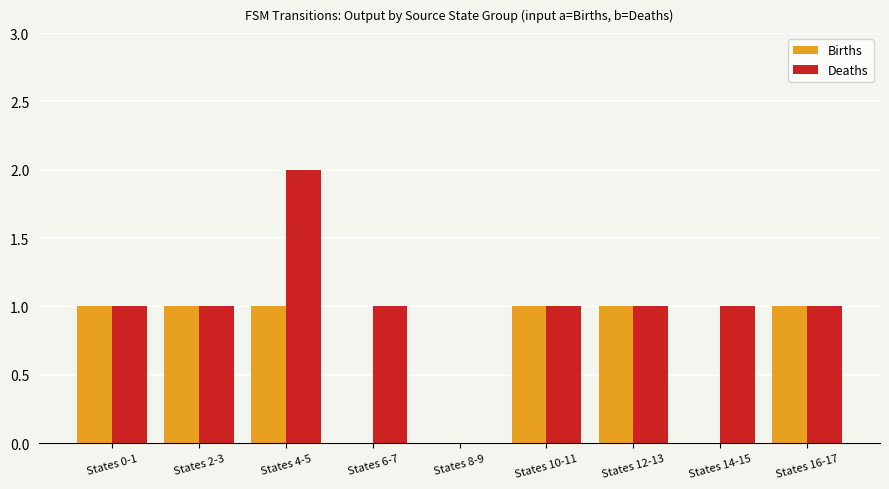

Are the bars grouped side by side (vs. stacked)?

Yes